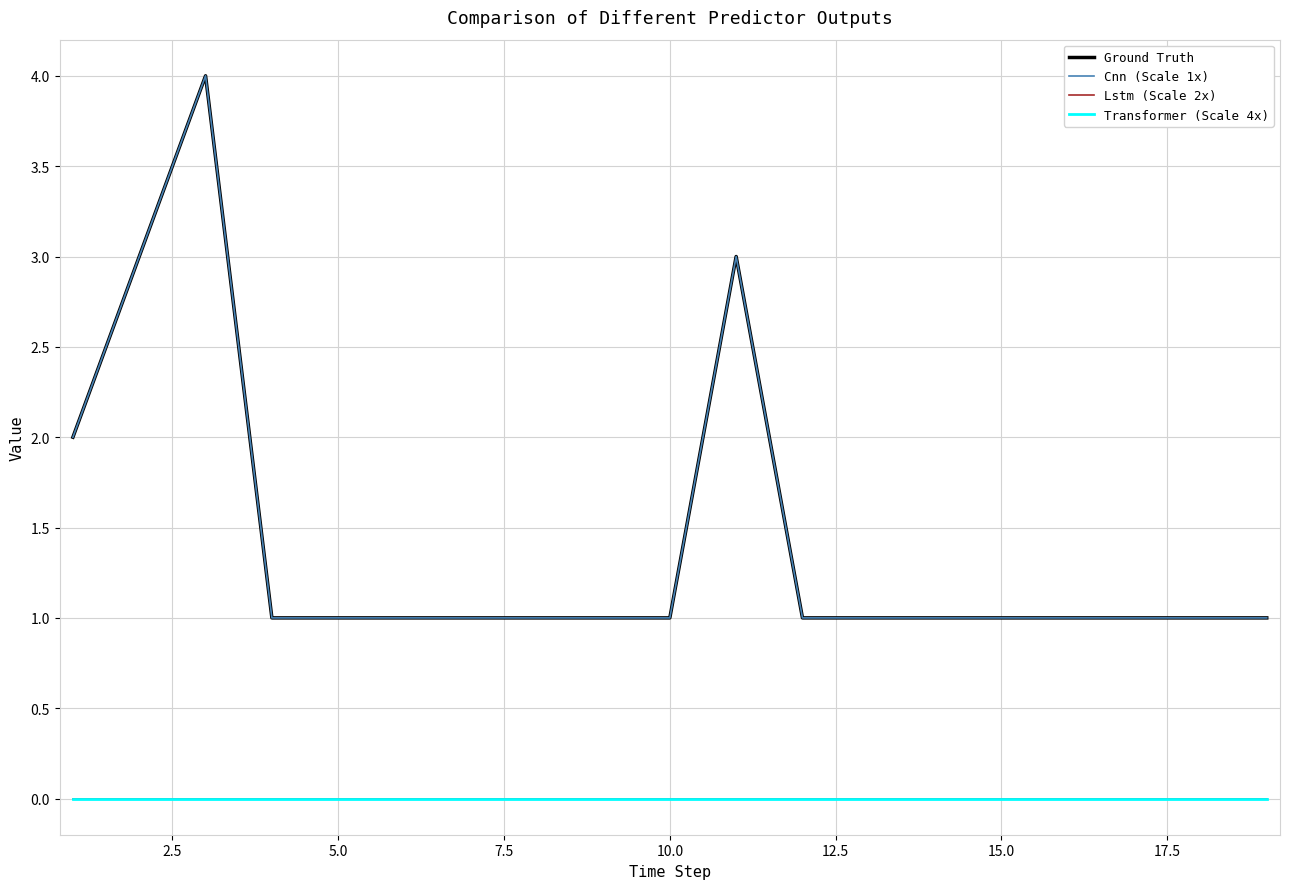

True or false: Lstm (Scale 2x) has more than 2 points higher than both neighbors.

False